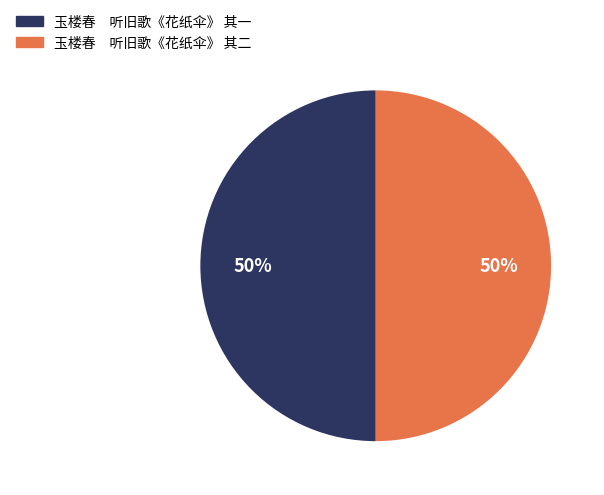

To the nearest percent, what percentage of the pie is 玉楼春 听旧歌《花纸伞》 其二?

50%